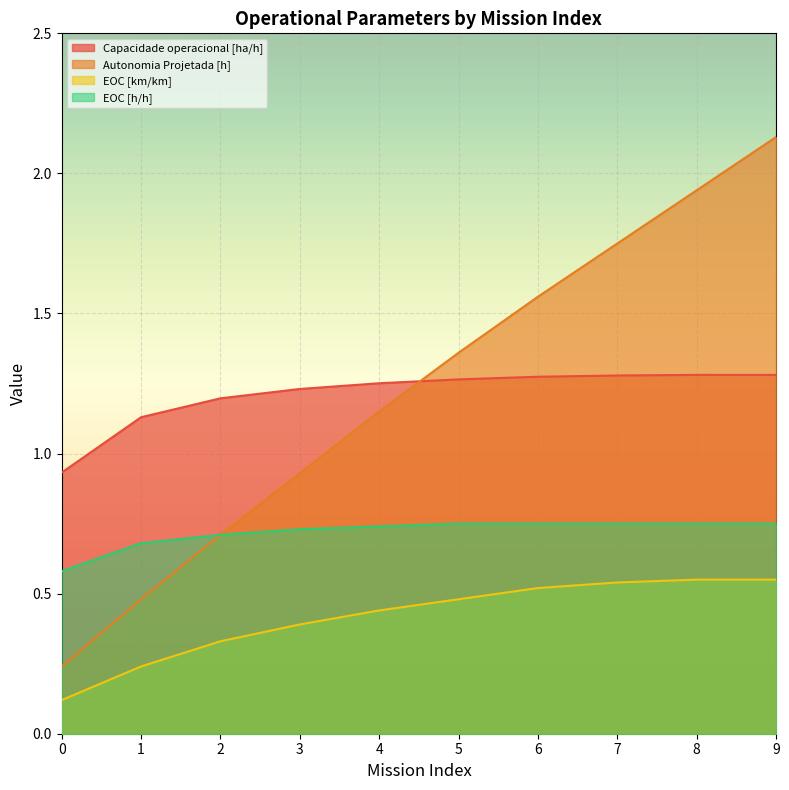

Is the value of EOC [h/h] at 5 greater than the value of Capacidade operacional [ha/h] at 1?

No